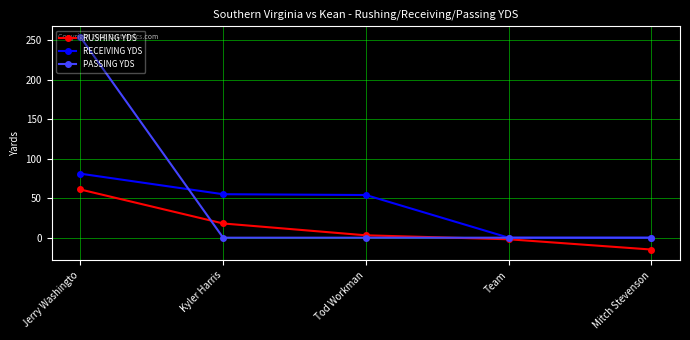

What is the label of the 1st point from the right?

Mitch Stevenson